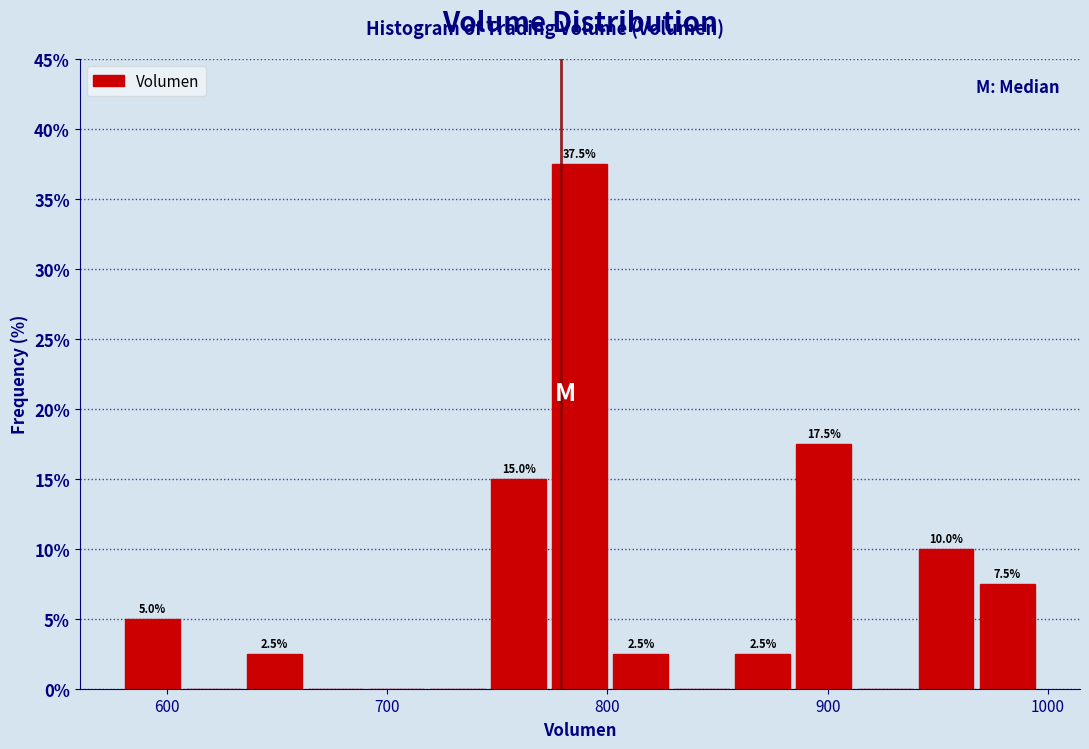

Read against the x-axis, roughly where is the centre of the tallest bar?

790